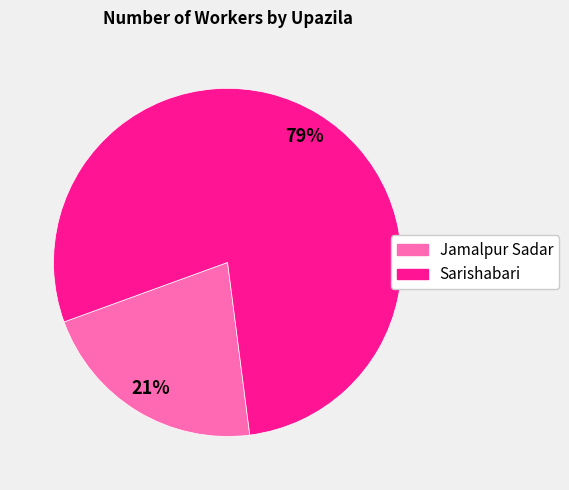

Rank the categories by value from lowest to highest.

Jamalpur Sadar, Sarishabari